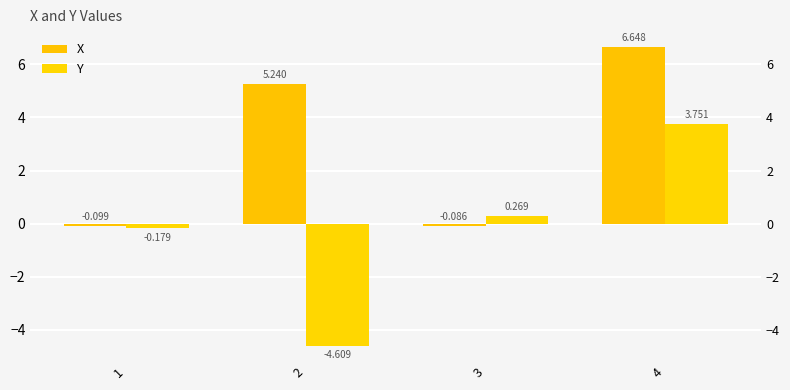

What is the sum of all Y values?

-0.8